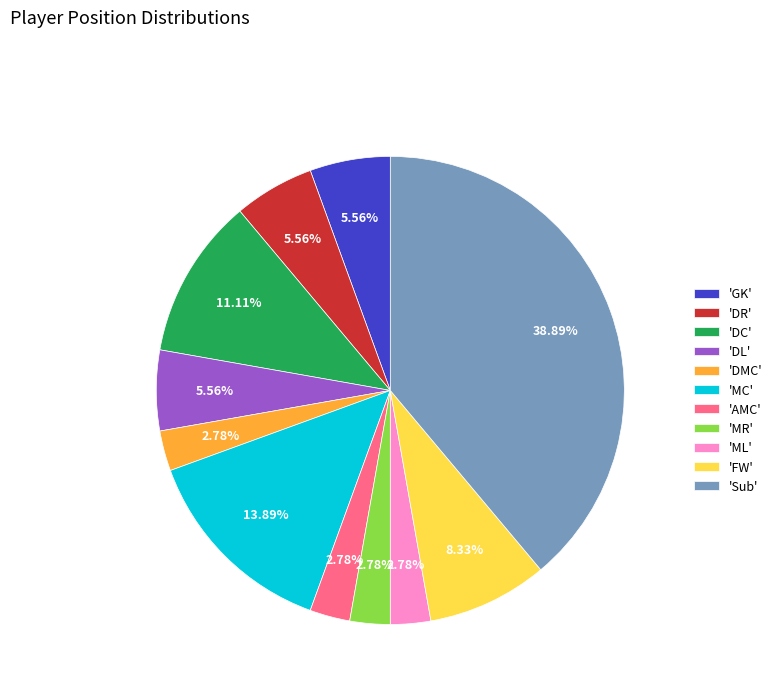

Is there a majority slice in this chart?

No